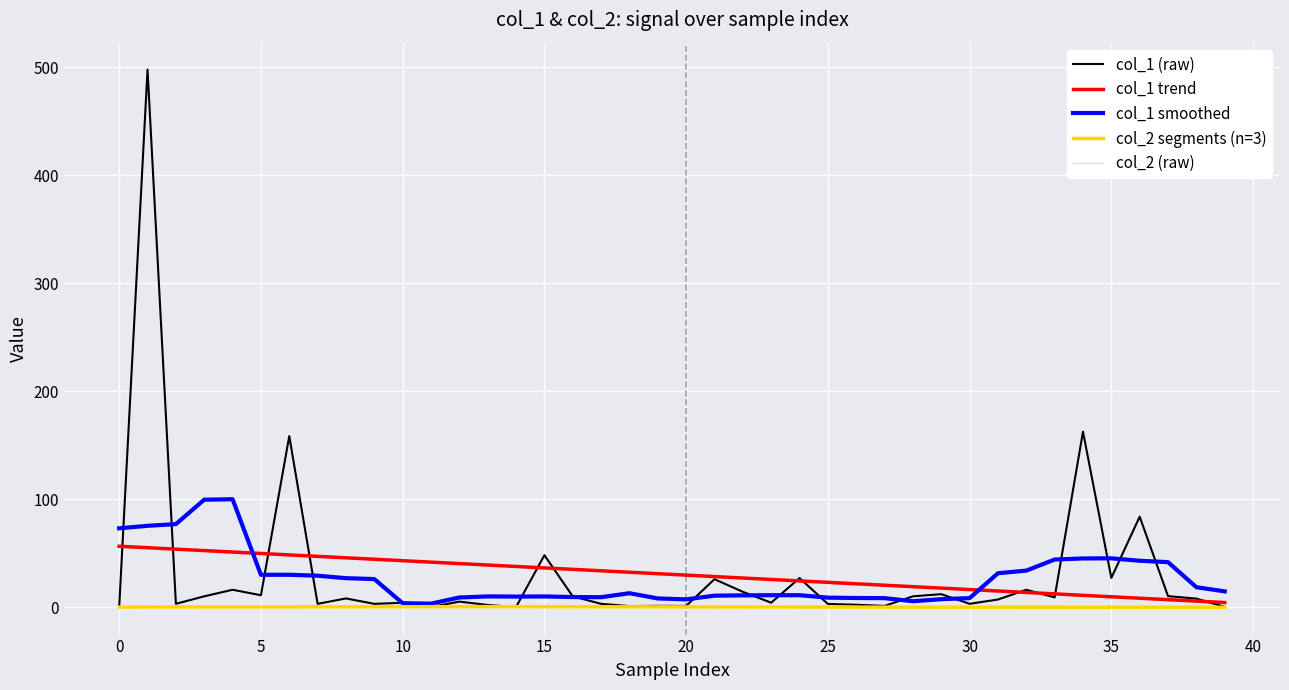

How many interior local peaks does the col_2 series have?

15